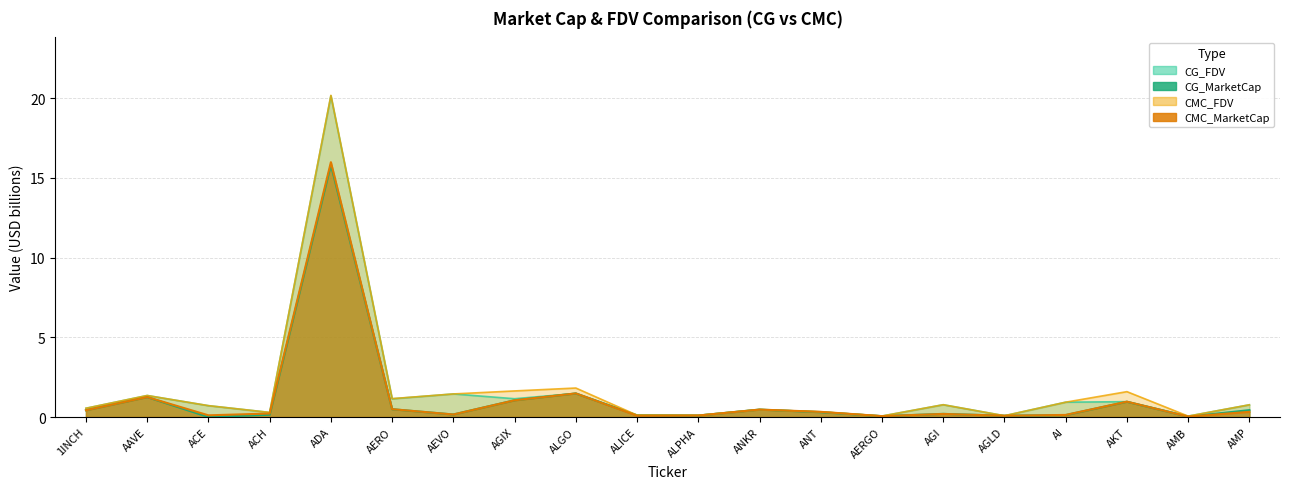

What is the total value across all series at AKT?

4.5